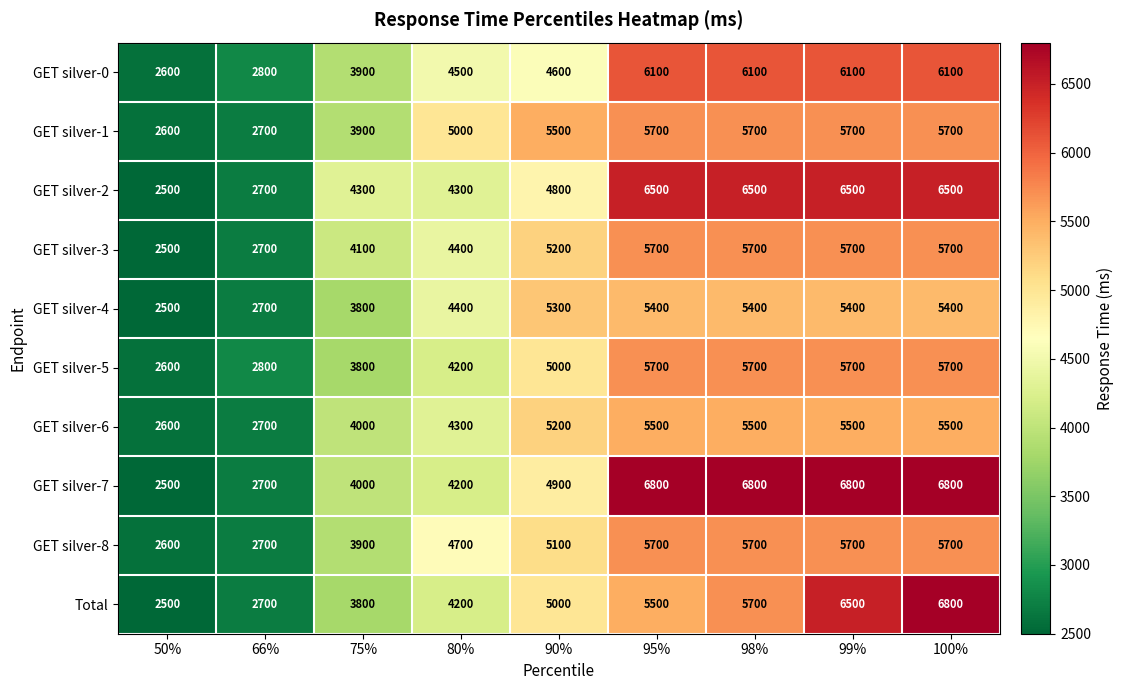

Count the number of categories in the chart.

9